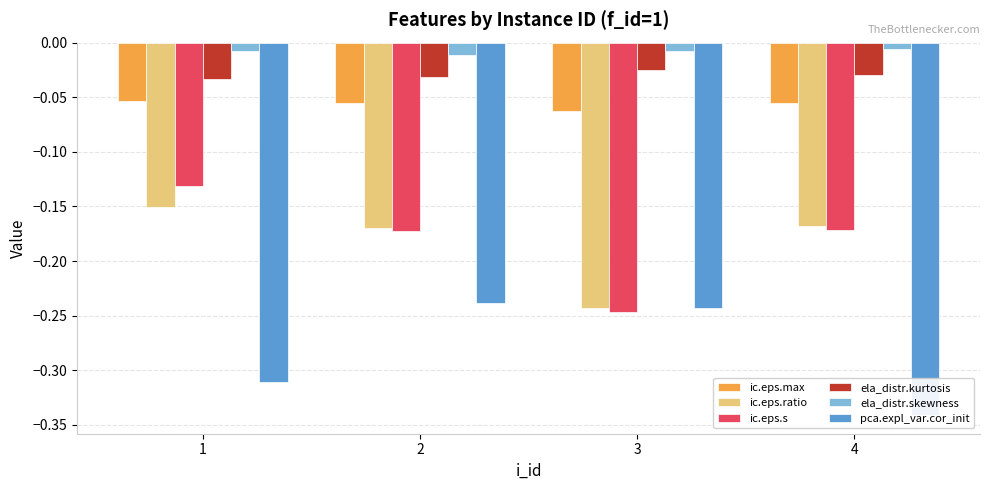

What are all the series names shown in the legend?

ic.eps.max, ic.eps.ratio, ic.eps.s, ela_distr.kurtosis, ela_distr.skewness, pca.expl_var.cor_init